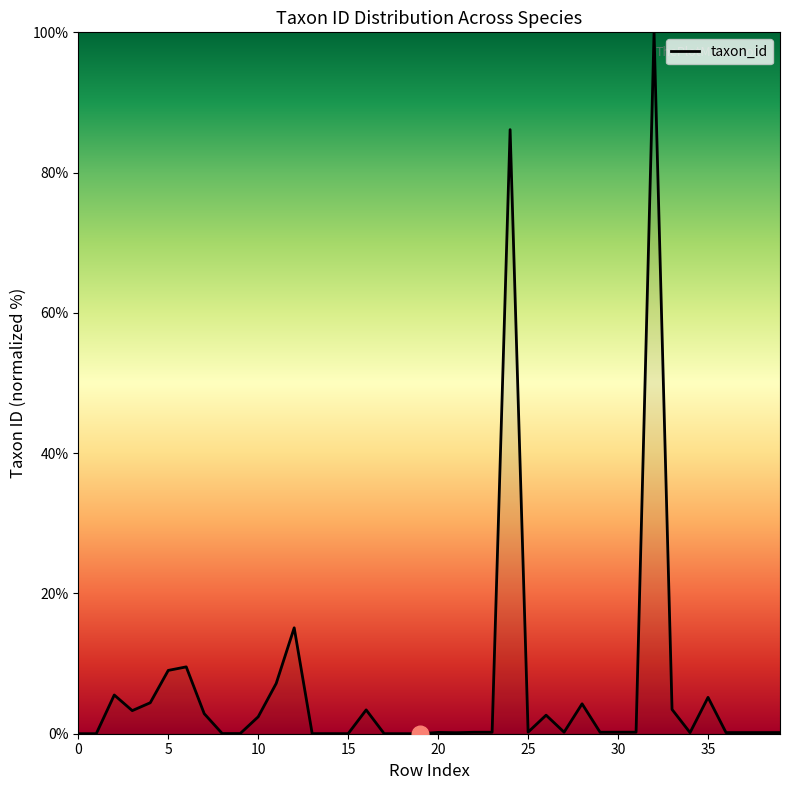

What is the greatest value displayed?

100.0